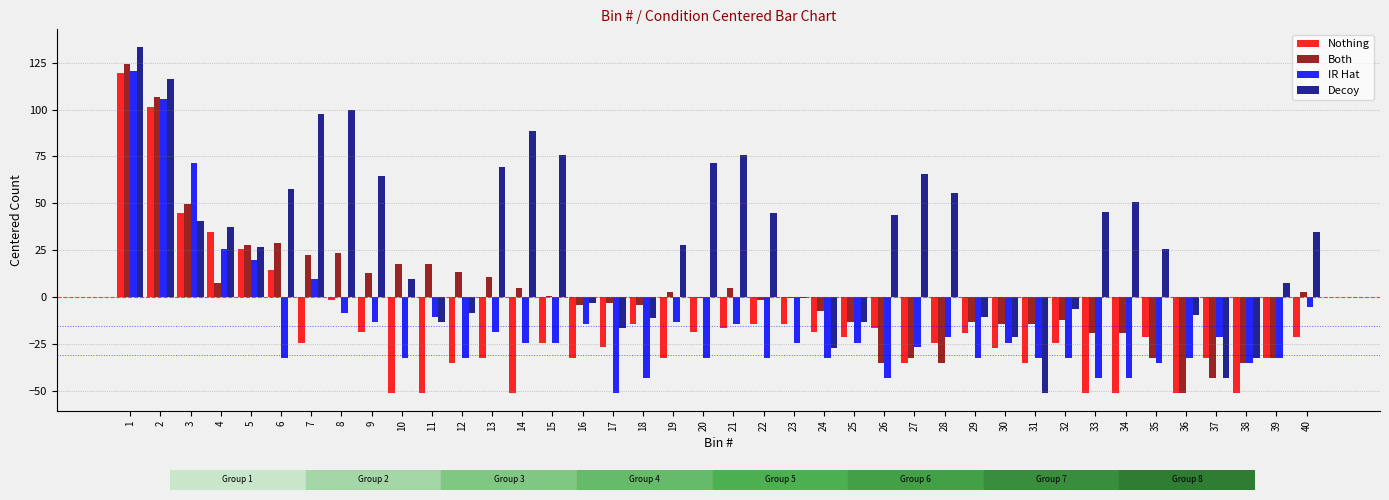

Which series has the largest total across all categories?

Decoy